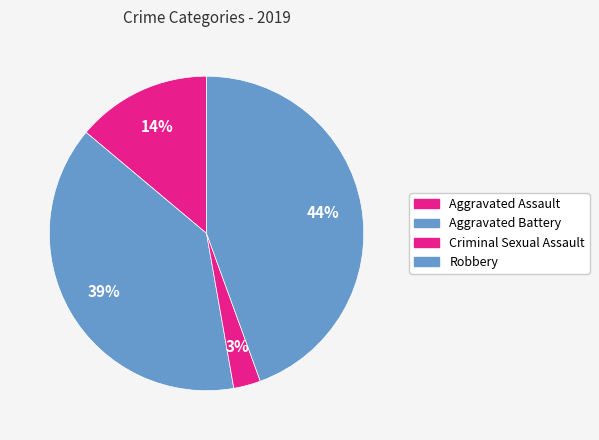

How many slices are in this pie chart?

4